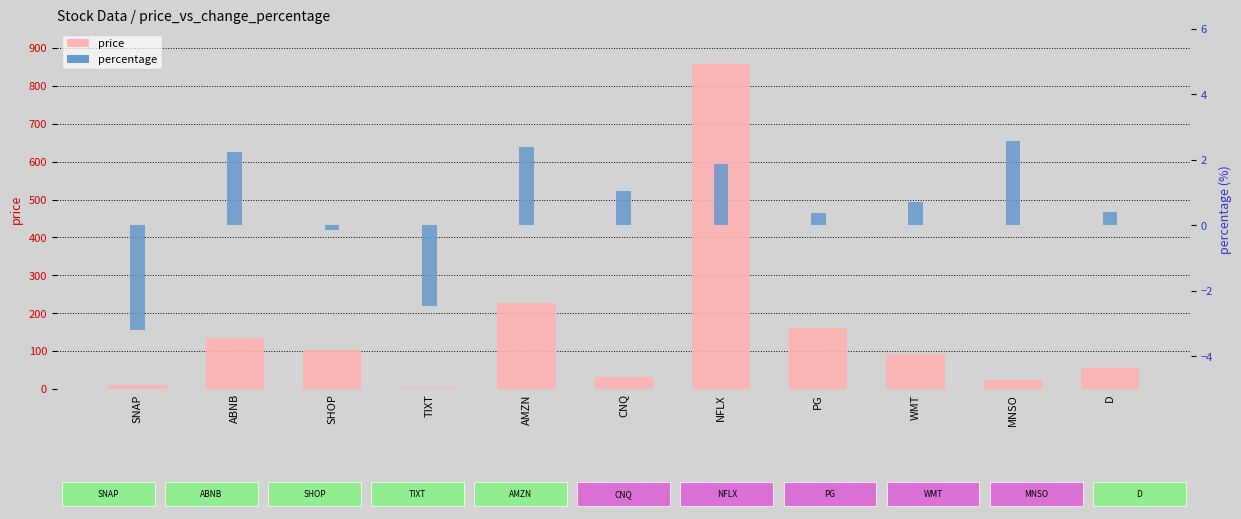

How many bars are there in total?

22